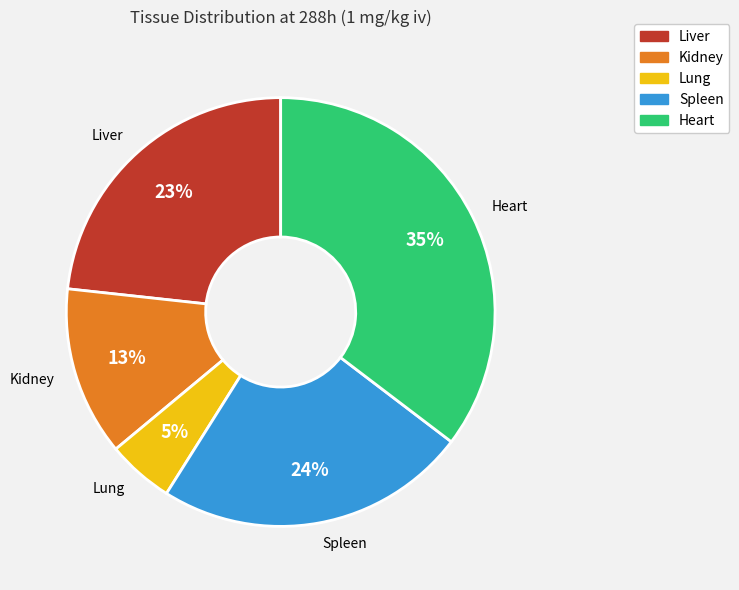

Is Kidney the majority of the pie?

No